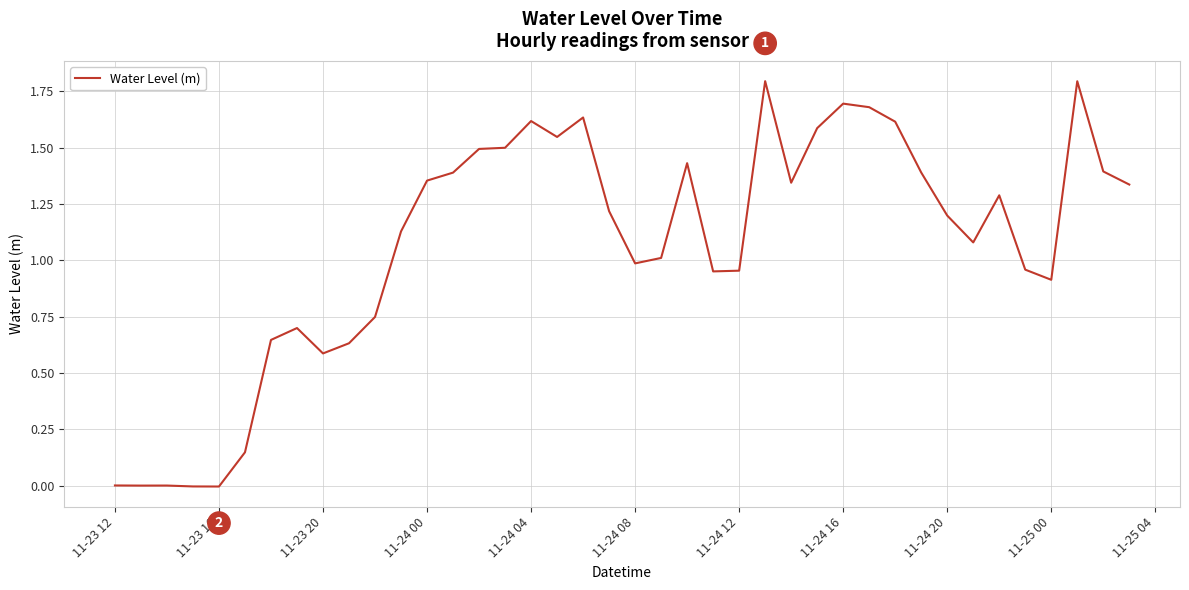

What is the difference between the maximum and minimum values?

1.8